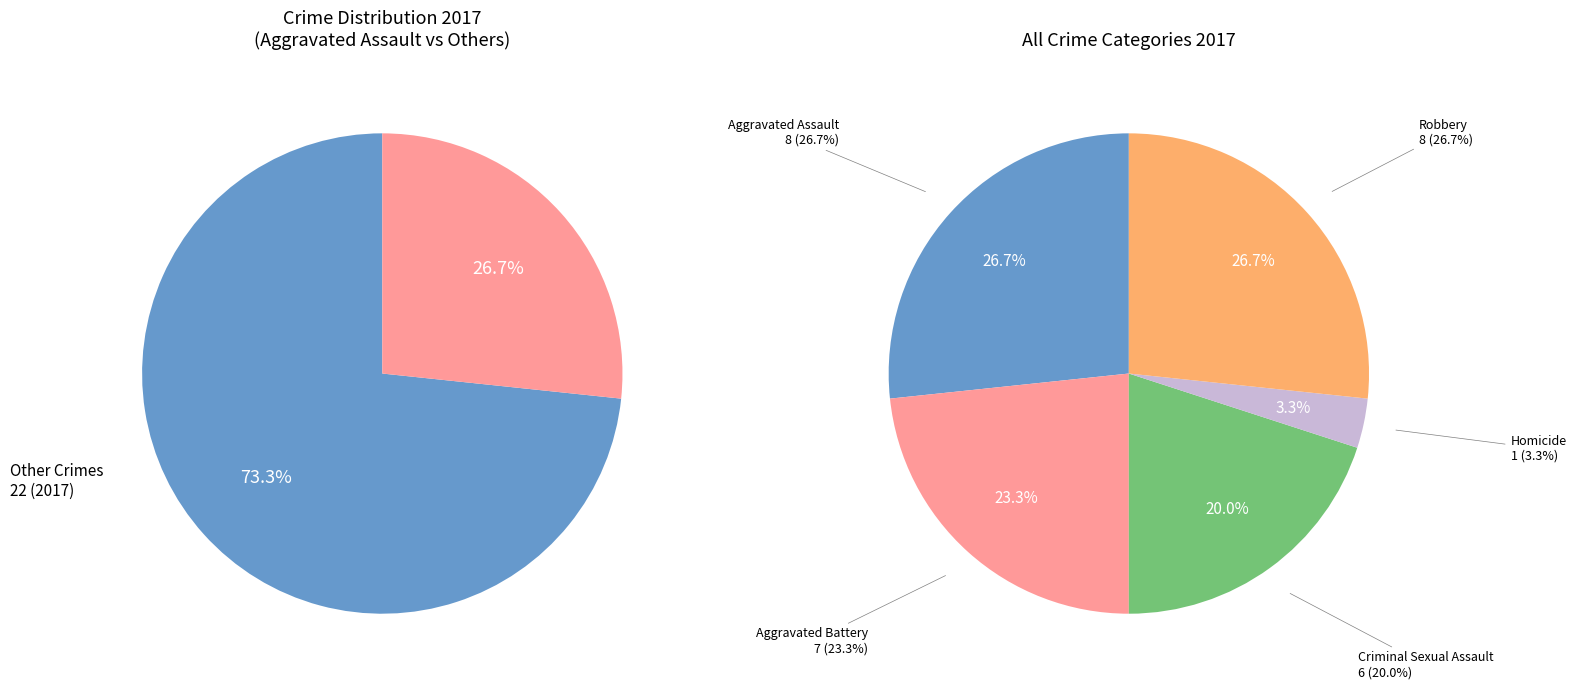

Which has a higher value, Aggravated Assault or Robbery?

Aggravated Assault